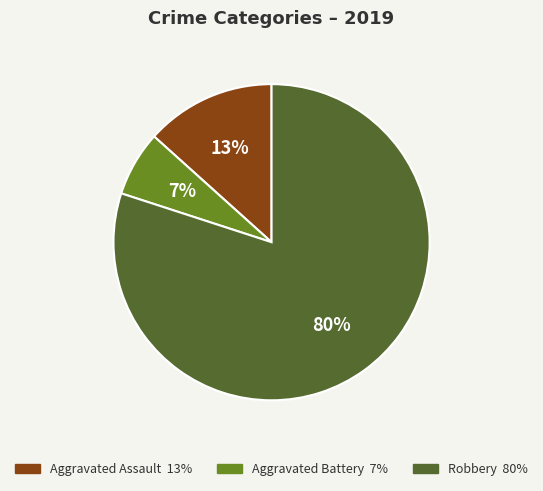

To the nearest percent, what percentage of the pie is Aggravated Assault?

13%